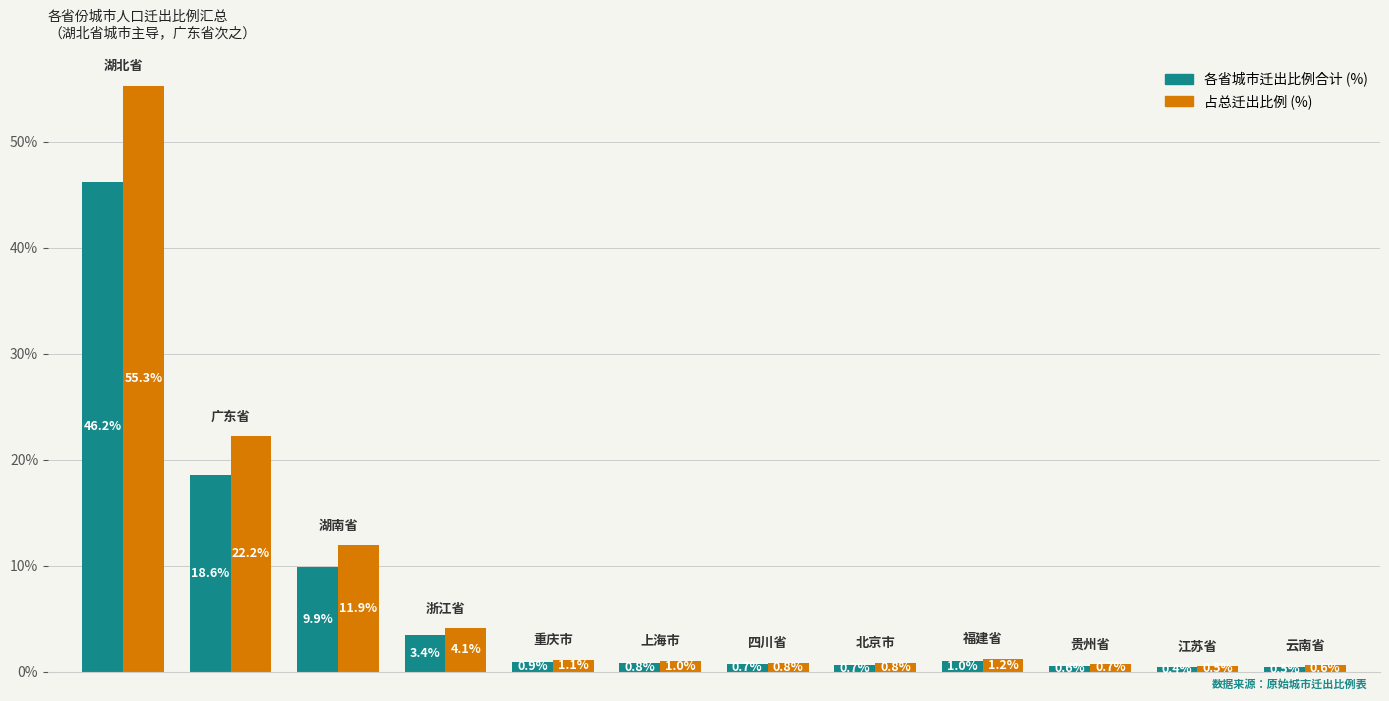

Count the number of data series in this chart.

2